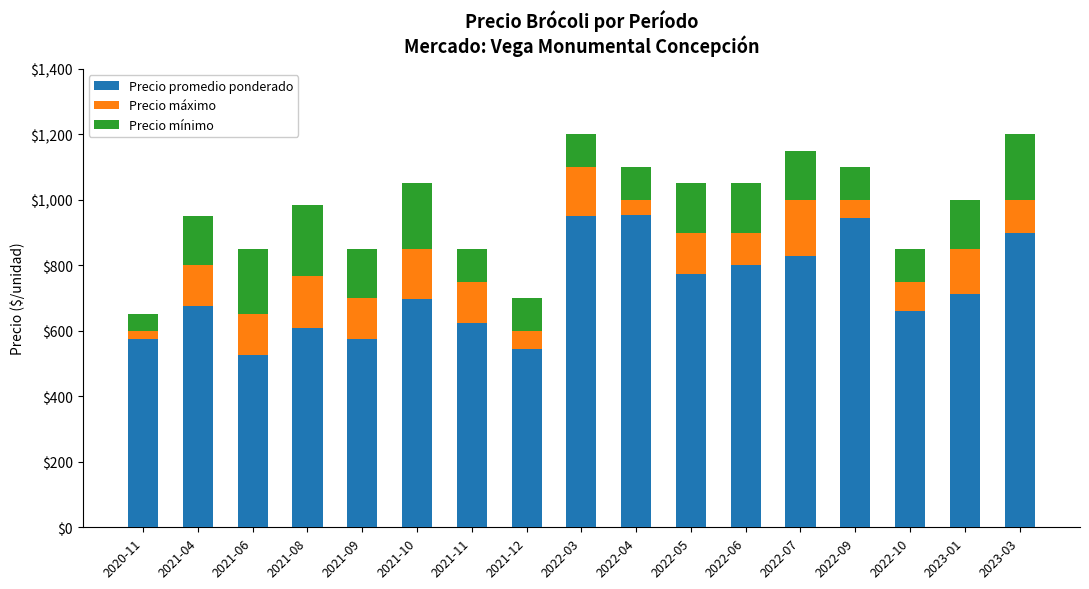

What is the minimum value for Precio promedio ponderado?

525